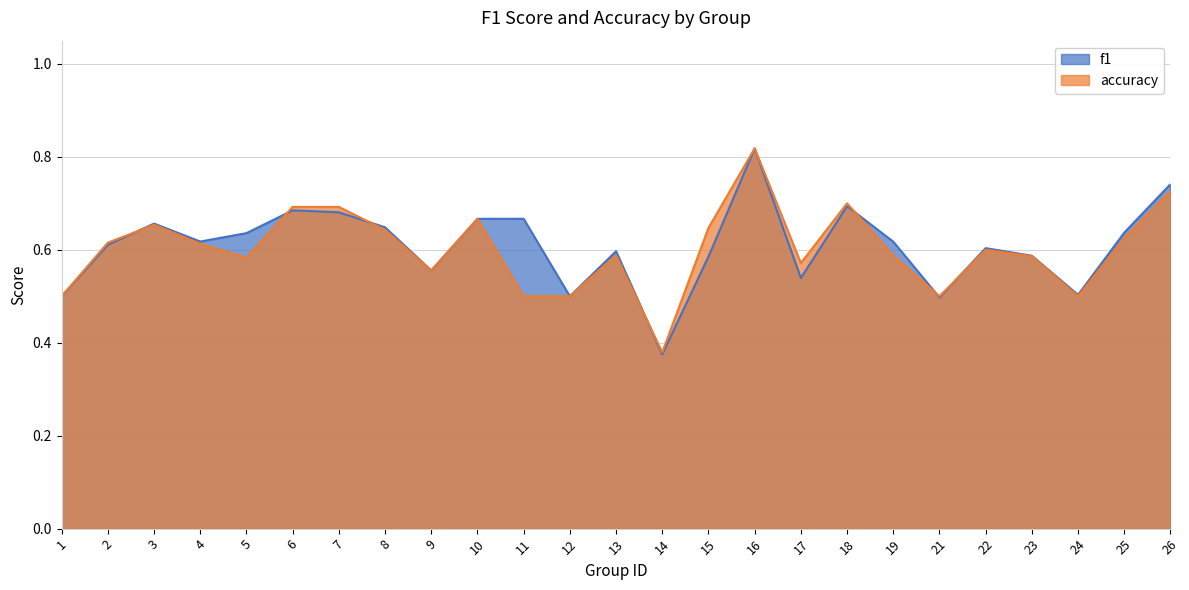

Reading right to left, list all the values displayed in this chart.

f1: 0.7	0.6	0.5	0.6	0.6	0.5	0.6	0.7	0.5	0.8	0.6	0.4	0.6	0.5	0.7	0.7	0.6	0.6	0.7	0.7	0.6	0.6	0.7	0.6	0.5
accuracy: 0.7	0.6	0.5	0.6	0.6	0.5	0.6	0.7	0.6	0.8	0.6	0.4	0.6	0.5	0.5	0.7	0.6	0.6	0.7	0.7	0.6	0.6	0.7	0.6	0.5